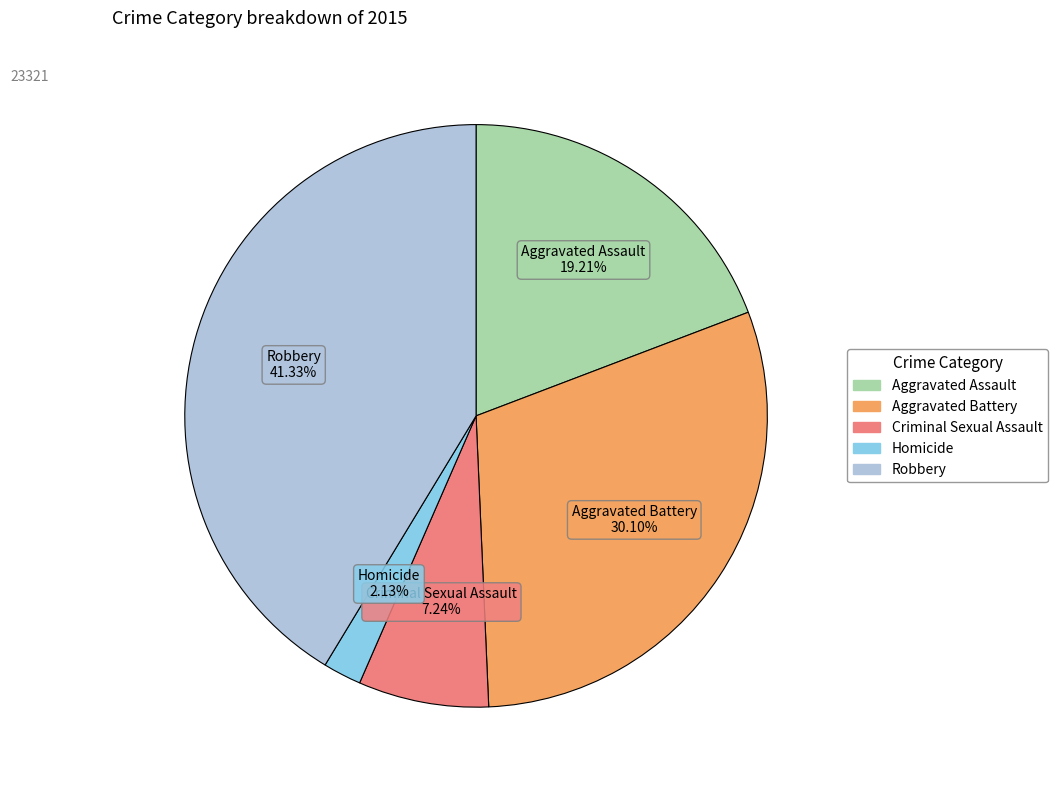

True or false: Criminal Sexual Assault accounts for 7% of the total.

True